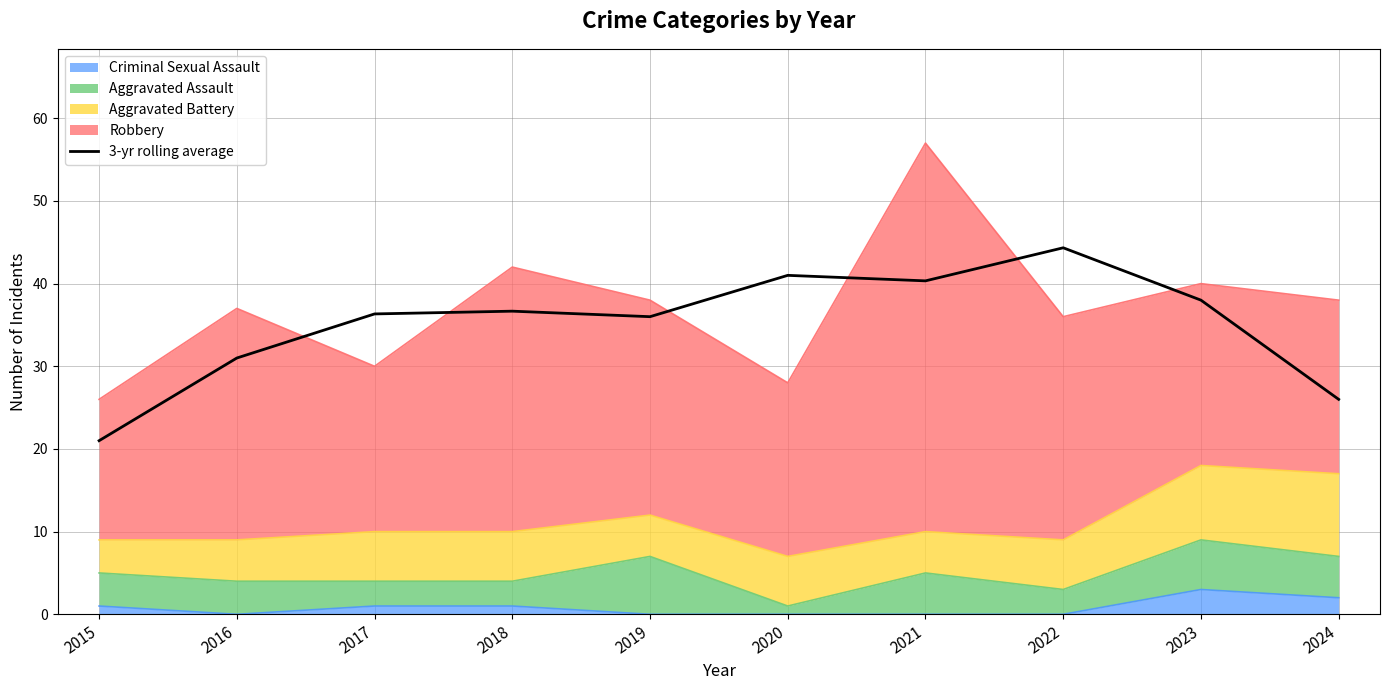

Does the chart have visible grid lines?

Yes